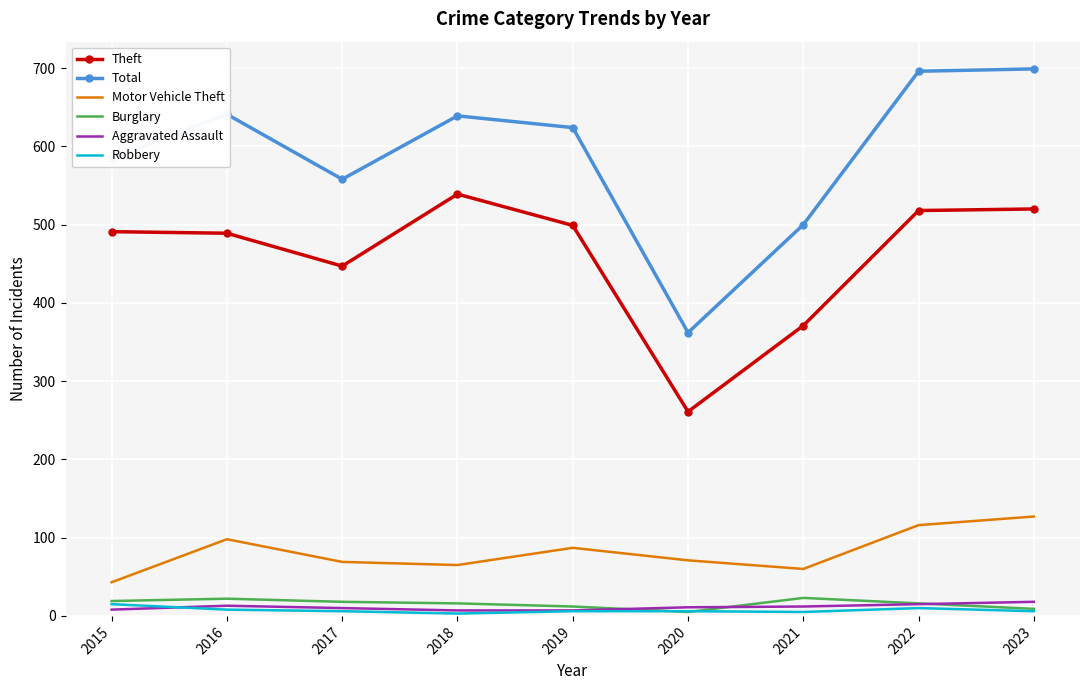

What is the sum of all Motor Vehicle Theft values?

736